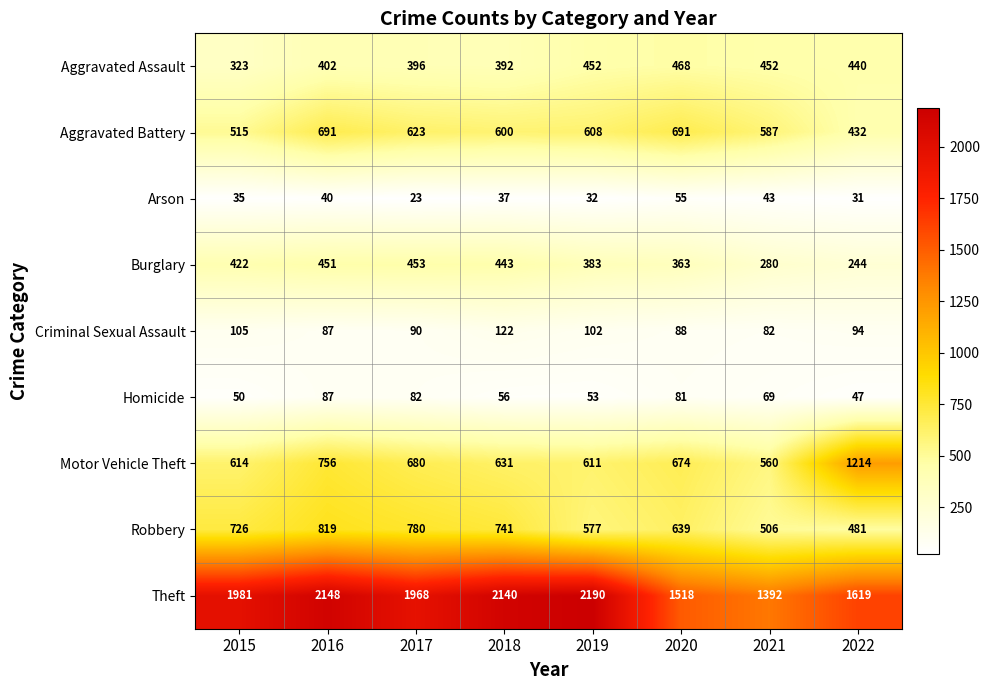

At how many categories does at least one series exceed 1034?

8